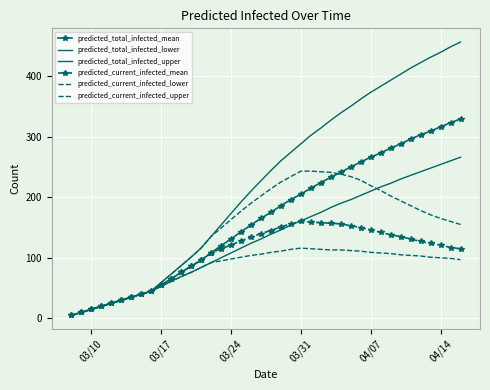

True or false: predicted_total_infected_mean and predicted_total_infected_lower cross at least once.

False